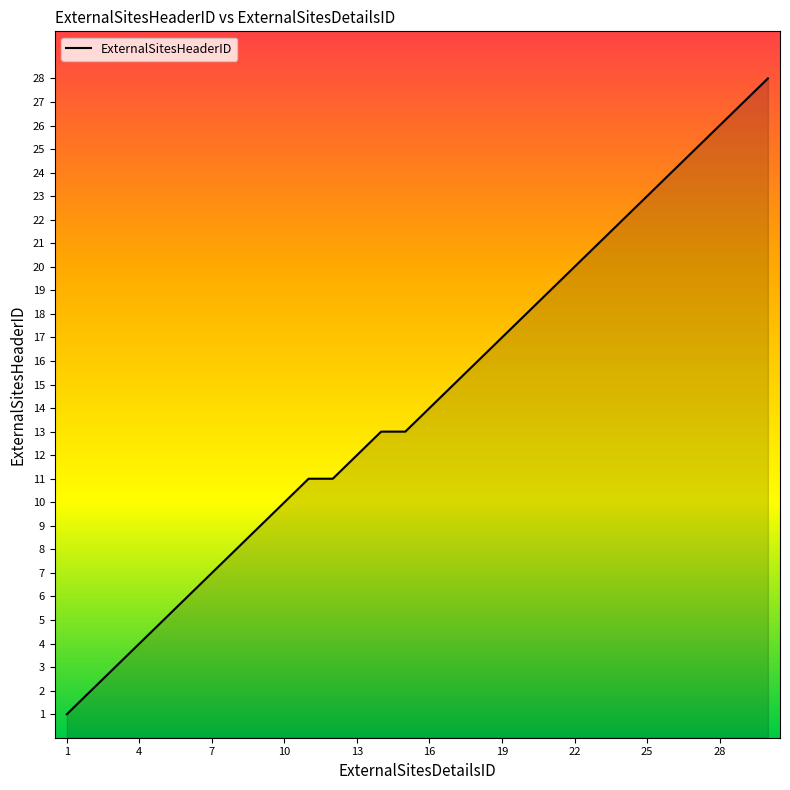

What is the maximum value shown in the chart?

28